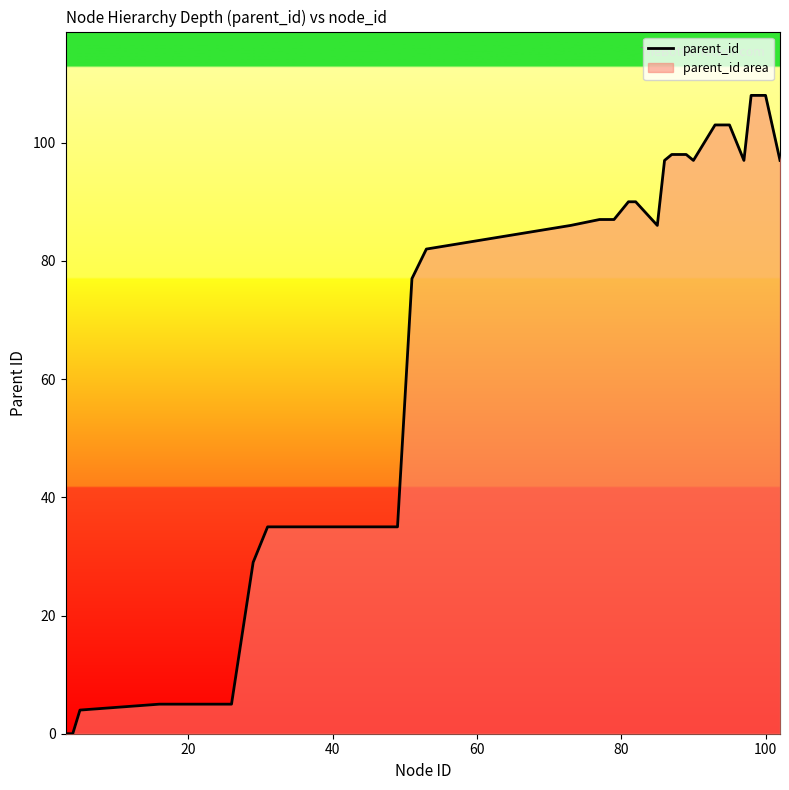

How many values exceed 86?

14